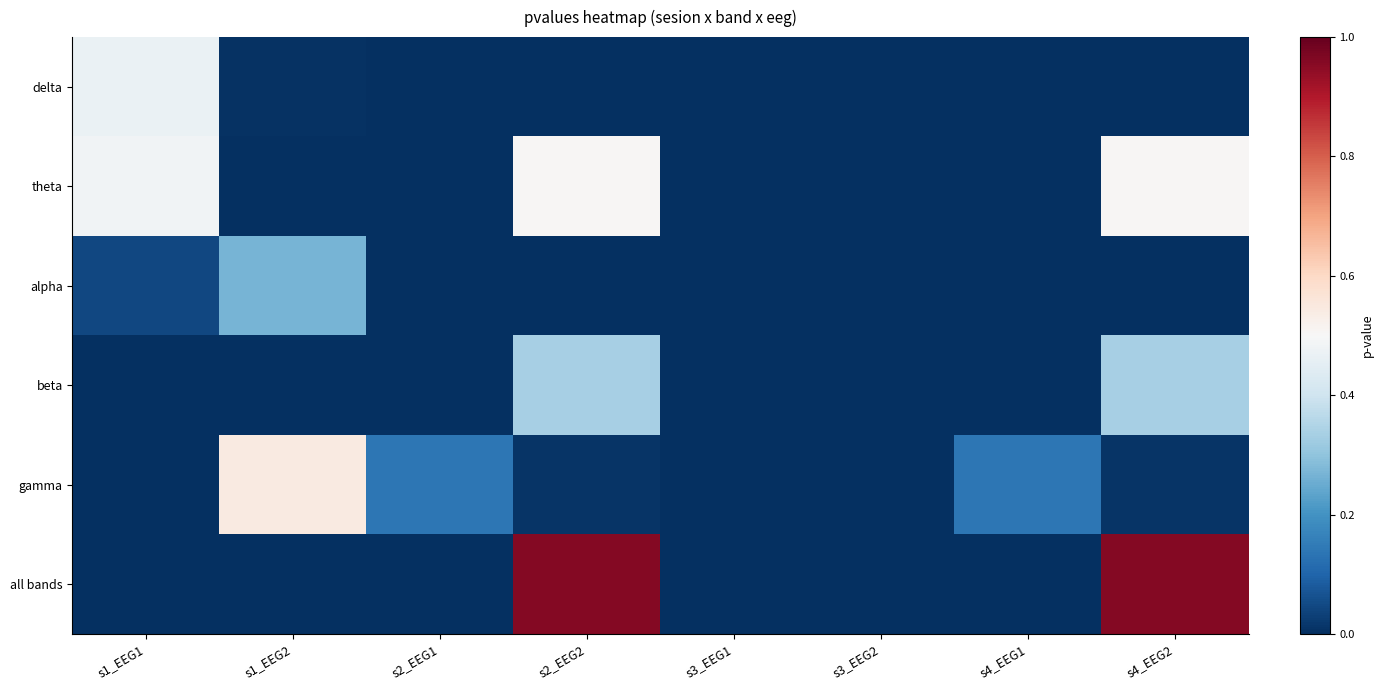

Reading left to right, extract all data points from this chart.

delta: s1_EEG1=0.5	s1_EEG2=0.0	s2_EEG1=0.0	s2_EEG2=0.0	s3_EEG1=0.0	s3_EEG2=0.0	s4_EEG1=0.0	s4_EEG2=0.0
theta: s1_EEG1=0.5	s1_EEG2=0.0	s2_EEG1=0.0	s2_EEG2=0.5	s3_EEG1=0.0	s3_EEG2=0.0	s4_EEG1=0.0	s4_EEG2=0.5
alpha: s1_EEG1=0.0	s1_EEG2=0.3	s2_EEG1=0.0	s2_EEG2=0.0	s3_EEG1=0.0	s3_EEG2=0.0	s4_EEG1=0.0	s4_EEG2=0.0
beta: s1_EEG1=0.0	s1_EEG2=0.0	s2_EEG1=0.0	s2_EEG2=0.3	s3_EEG1=0.0	s3_EEG2=0.0	s4_EEG1=0.0	s4_EEG2=0.3
gamma: s1_EEG1=0.0	s1_EEG2=0.5	s2_EEG1=0.1	s2_EEG2=0.0	s3_EEG1=0.0	s3_EEG2=0.0	s4_EEG1=0.1	s4_EEG2=0.0
all bands: s1_EEG1=0.0	s1_EEG2=0.0	s2_EEG1=0.0	s2_EEG2=1.0	s3_EEG1=0.0	s3_EEG2=0.0	s4_EEG1=0.0	s4_EEG2=1.0